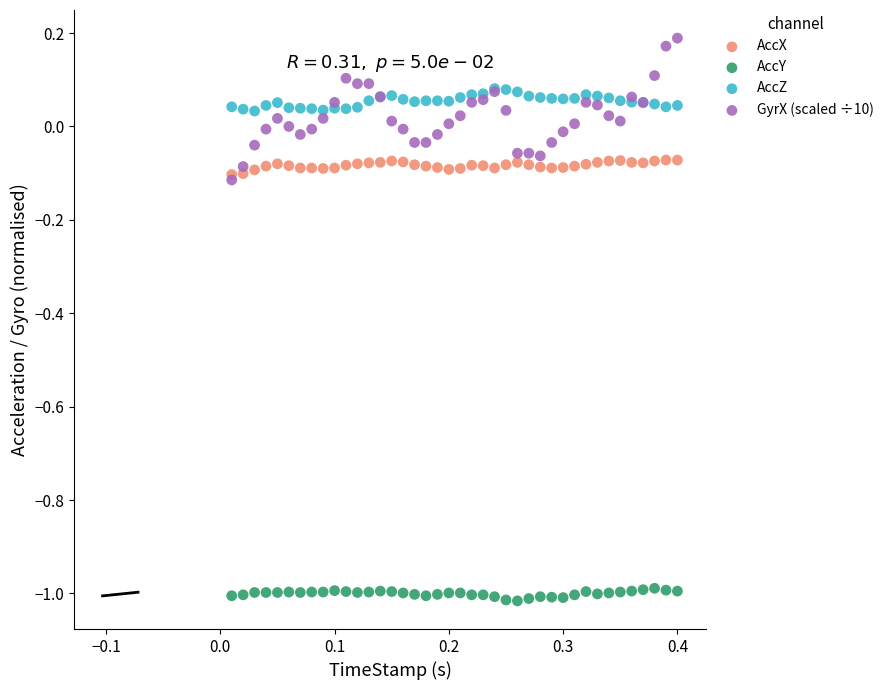

What are all the series names shown in the legend?

AccX, AccY, AccZ, GyrX (scaled ÷10)